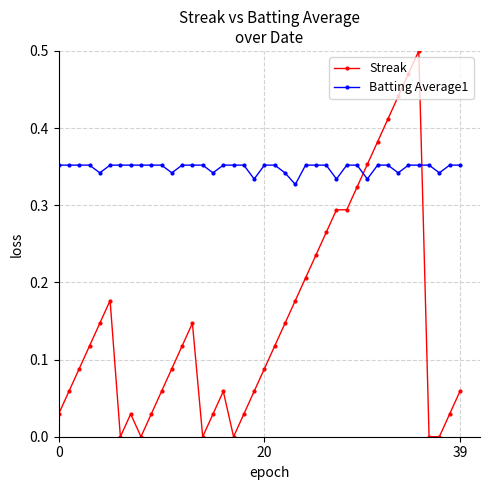

List the series in order of their peak value, highest first.

Streak, Batting Average1